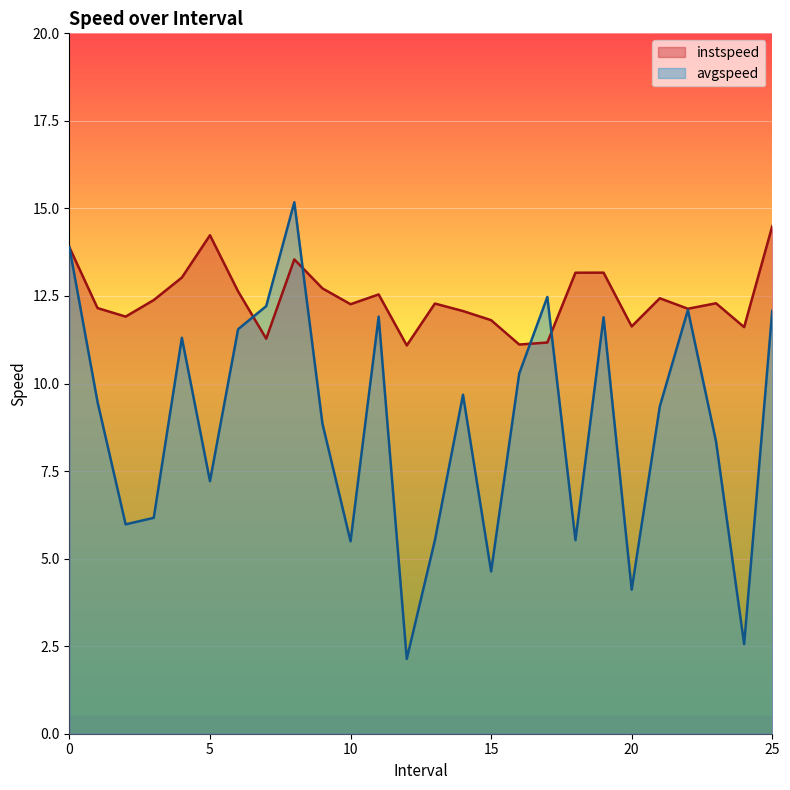

What is the greatest value displayed?

15.2